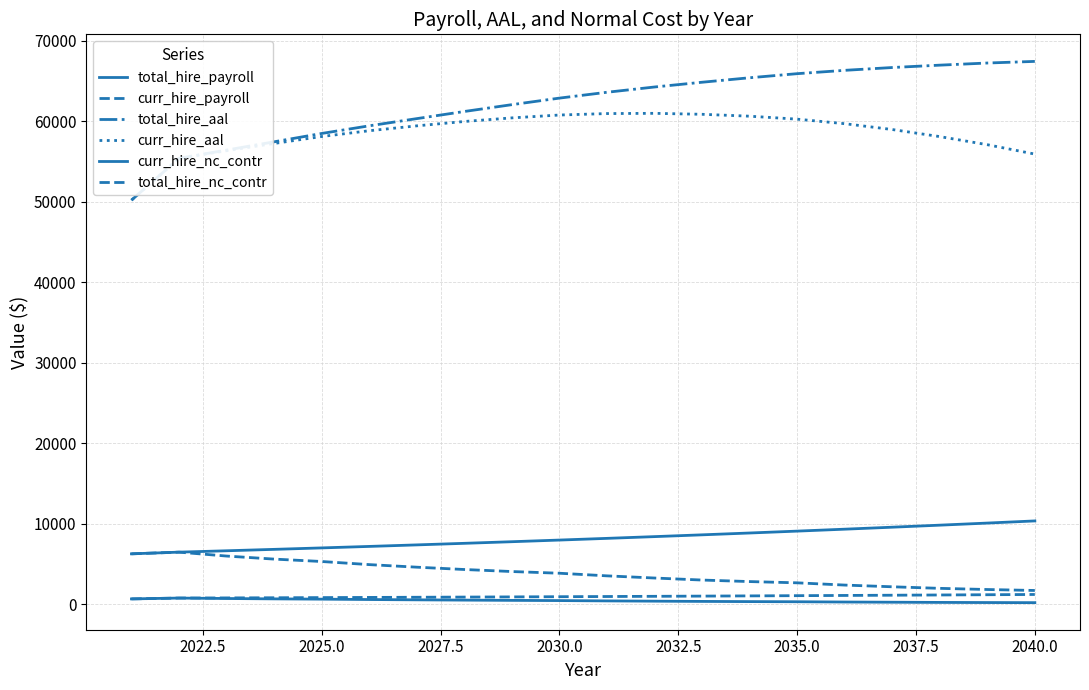

Does the chart have visible grid lines?

Yes